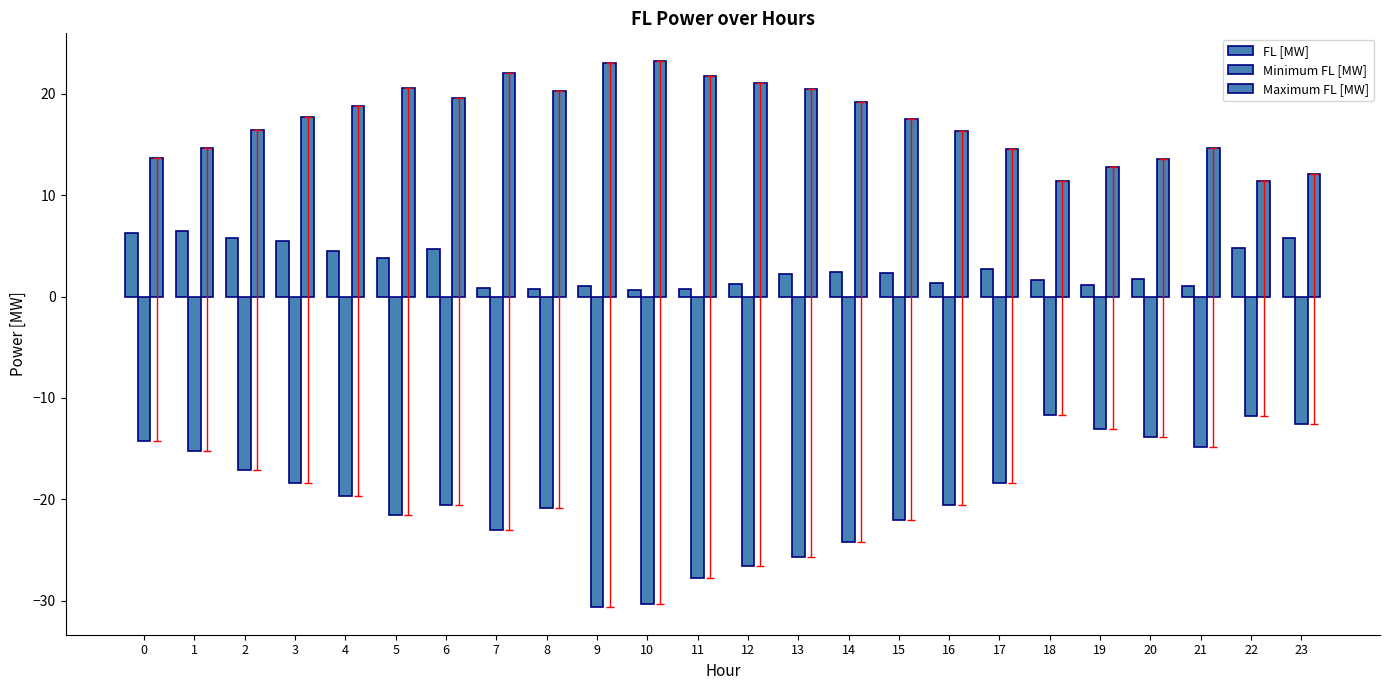

At which label is FL [MW] closest to 3?

17